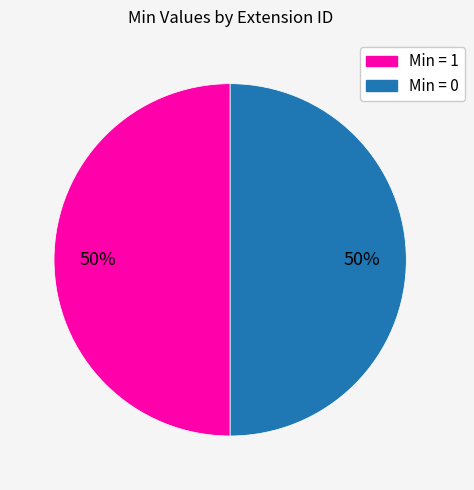

Do Min = 1 and Min = 0 together represent more than half of the pie?

Yes